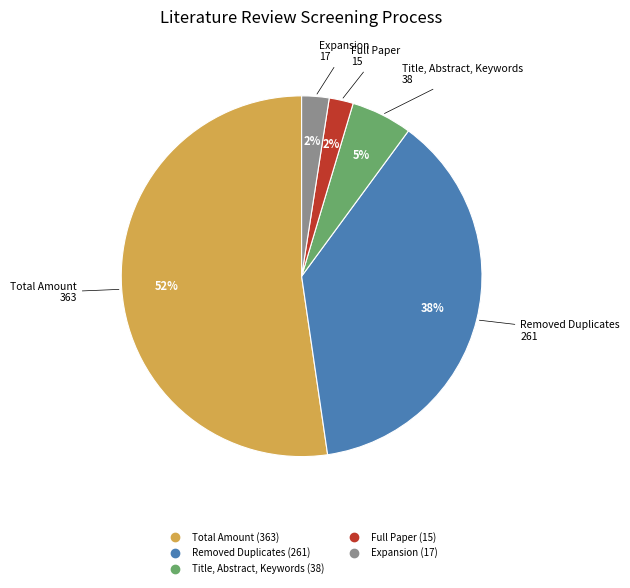

True or false: Total Amount accounts for 63% of the total.

False